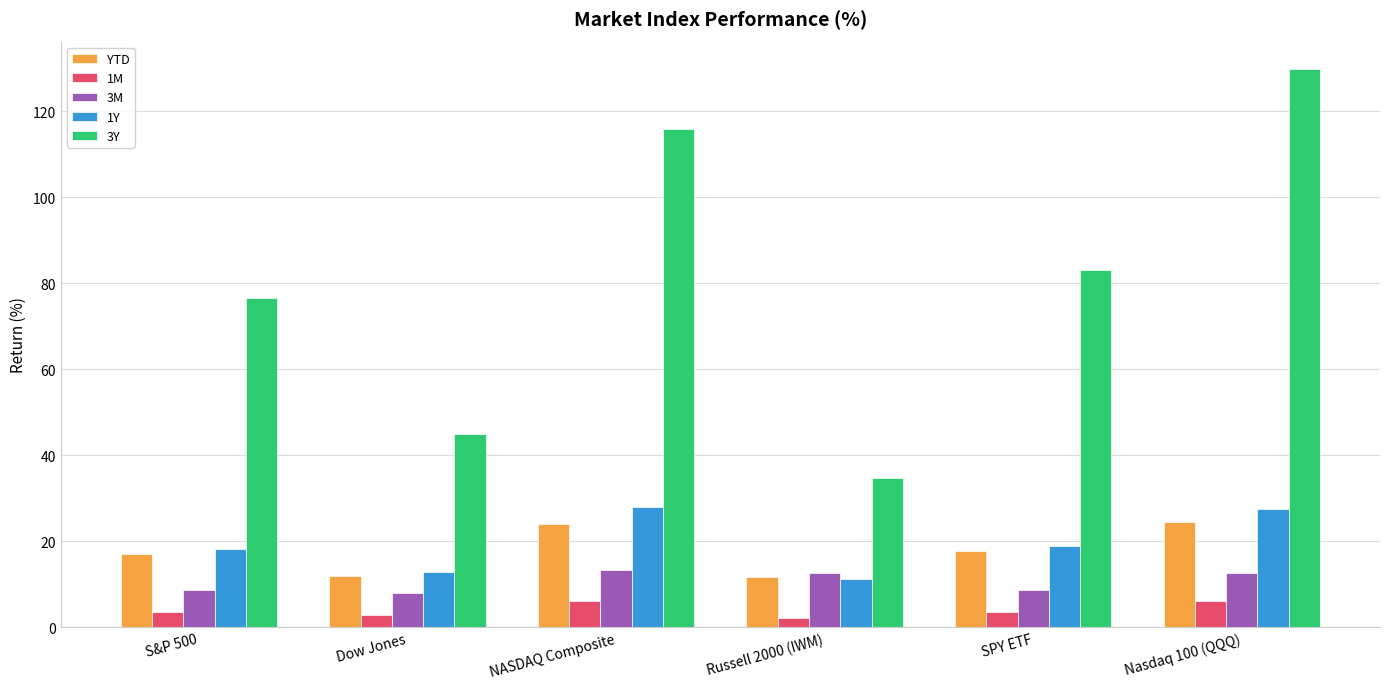

What is the label of the 5th bar from the right?

Dow Jones